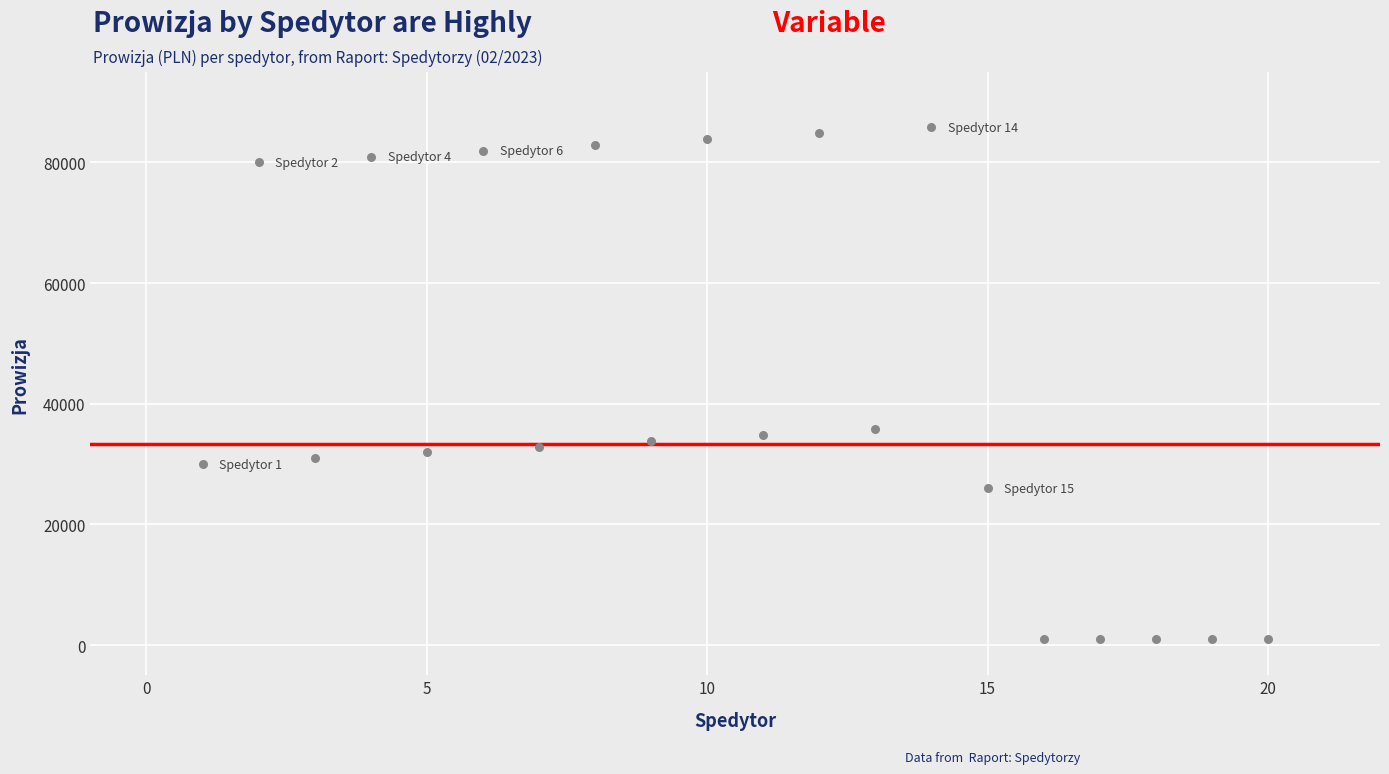

What is the range of Y values (max minus min)?

84838